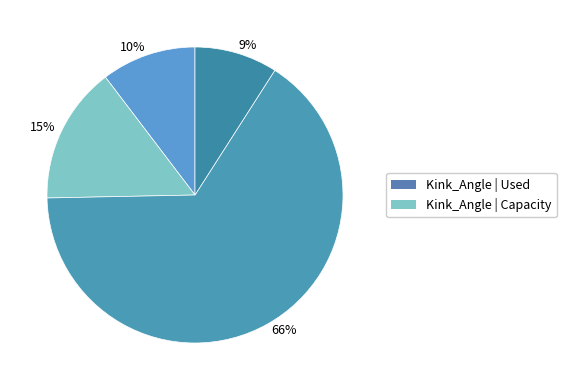

How many slices are in this pie chart?

4